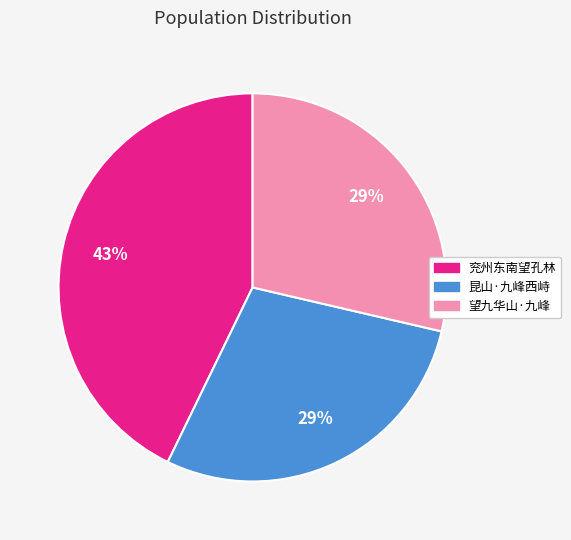

To the nearest percent, what portion does 望九华山·九峰 represent?

29%